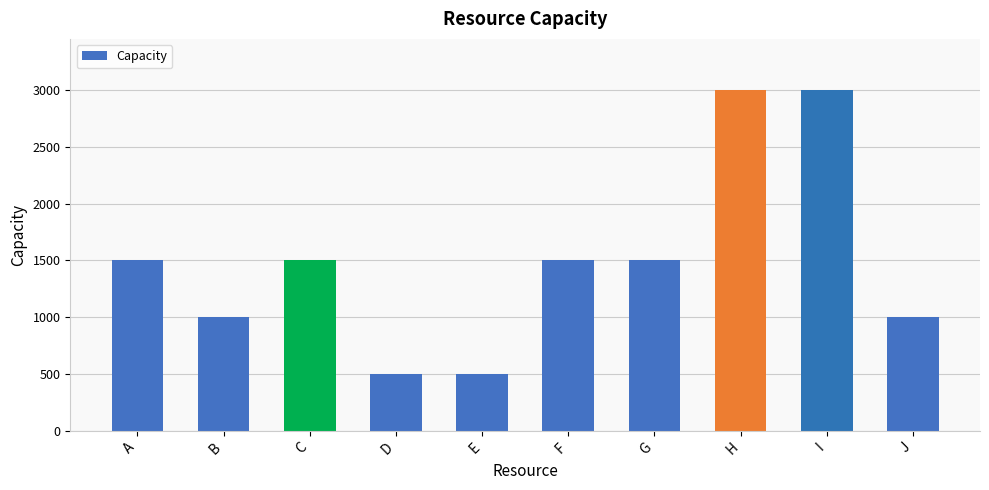

What is the maximum value shown in the chart?

3000